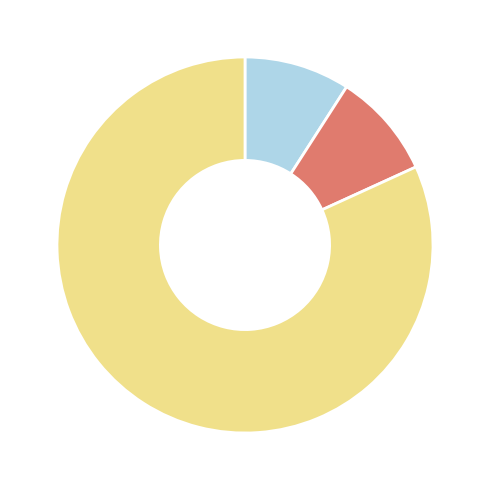

Is there a majority slice in this chart?

Yes